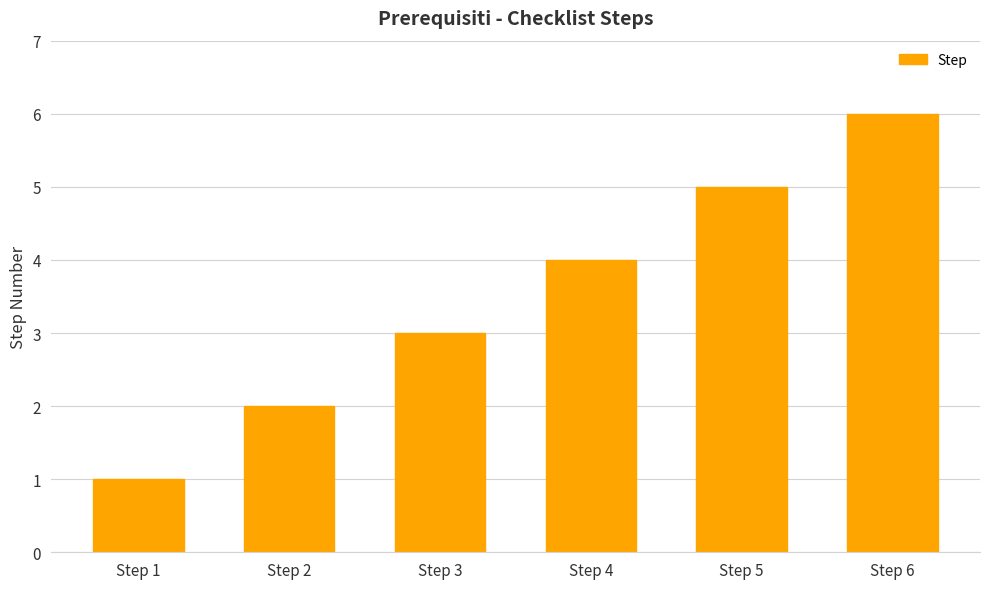

Is it true that the value at Step 5 is 7?

False